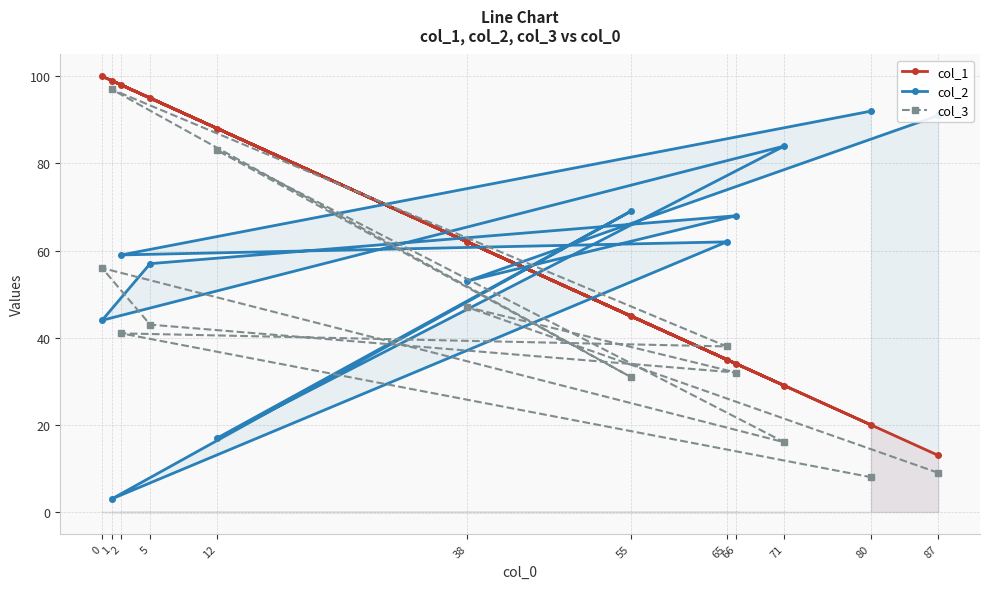

How many times do col_3 and col_1 cross each other?

2